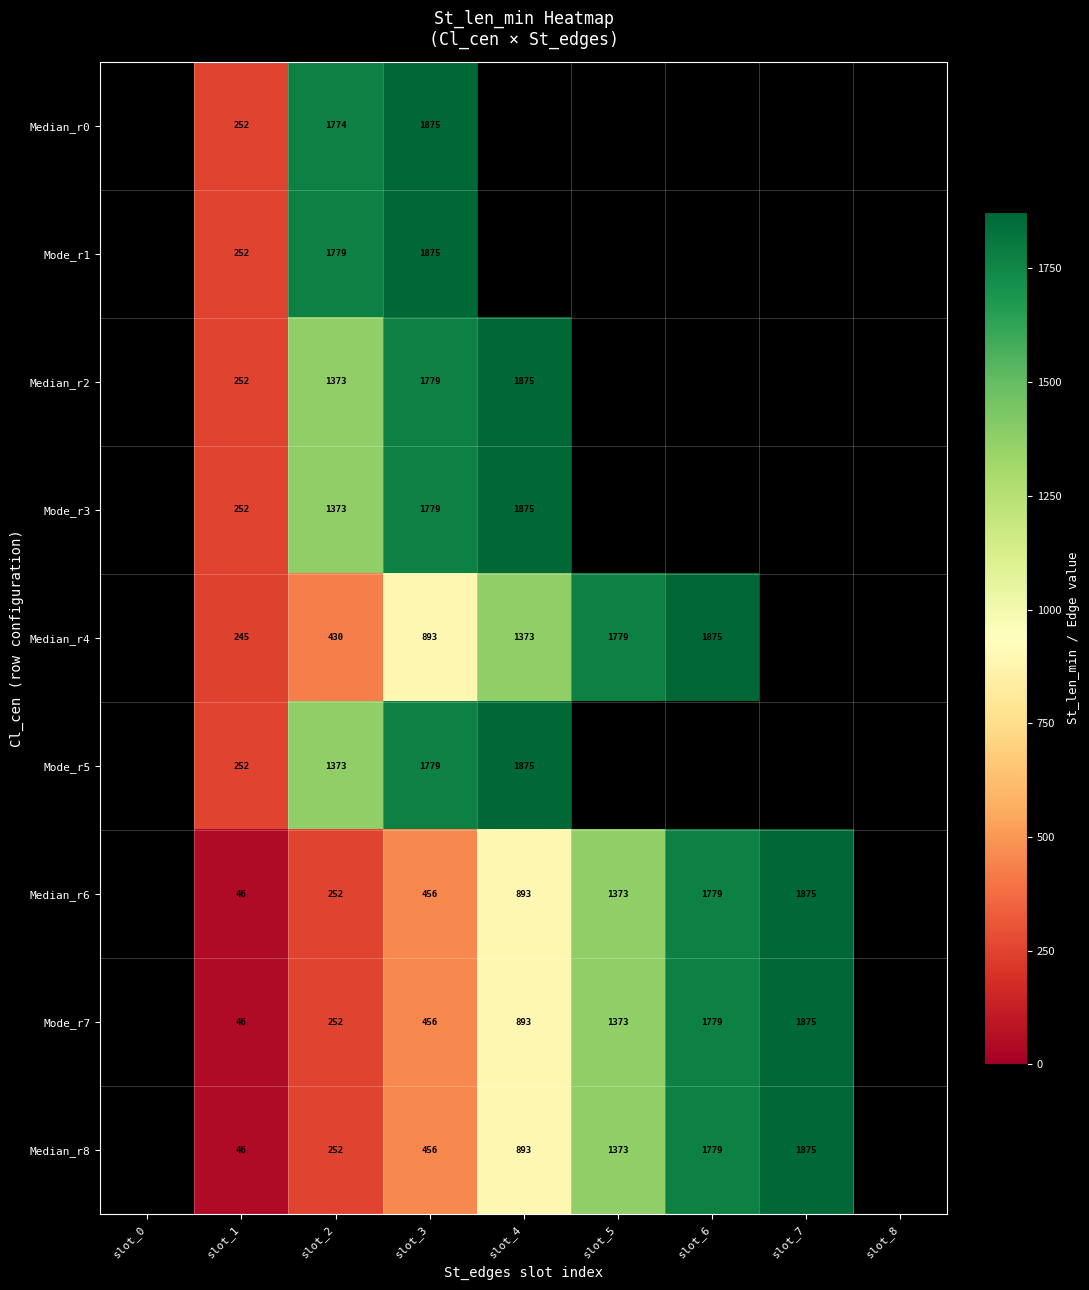

Between slot_2 and slot_3, which is larger?

slot_3